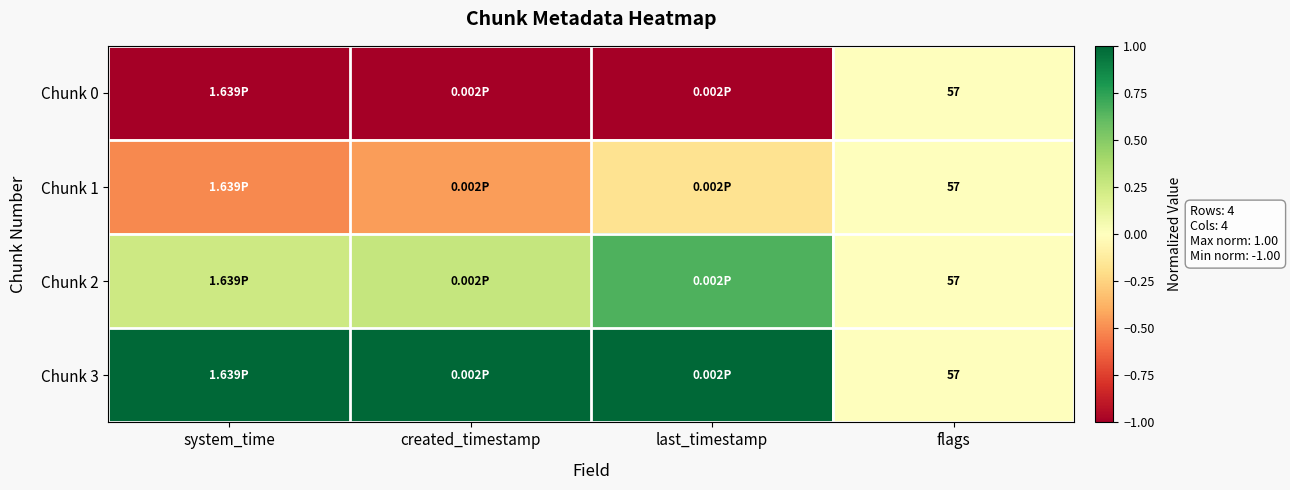

What is the difference between the maximum and minimum values in the Chunk 0 series?

1.0